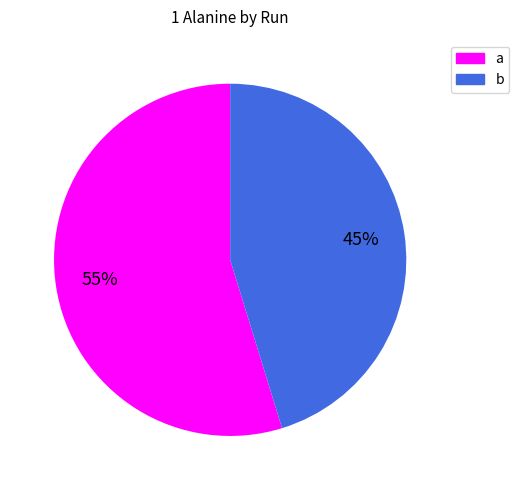

What is the largest slice in the pie chart?

a